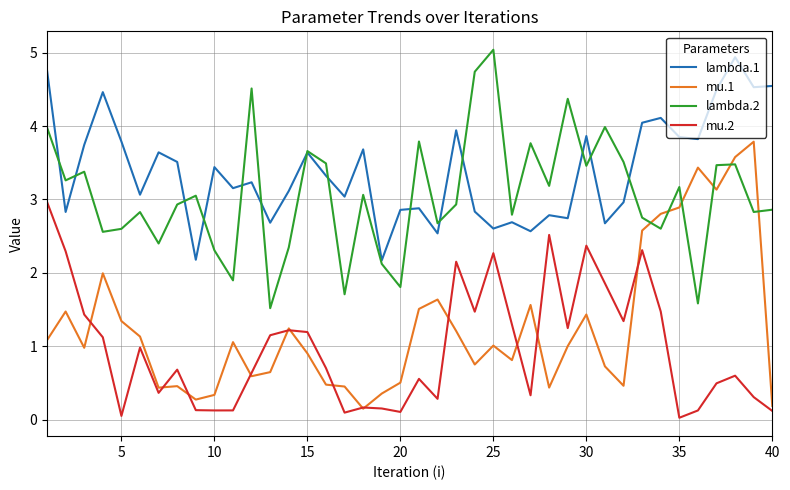

Which series has the largest total across all categories?

lambda.1